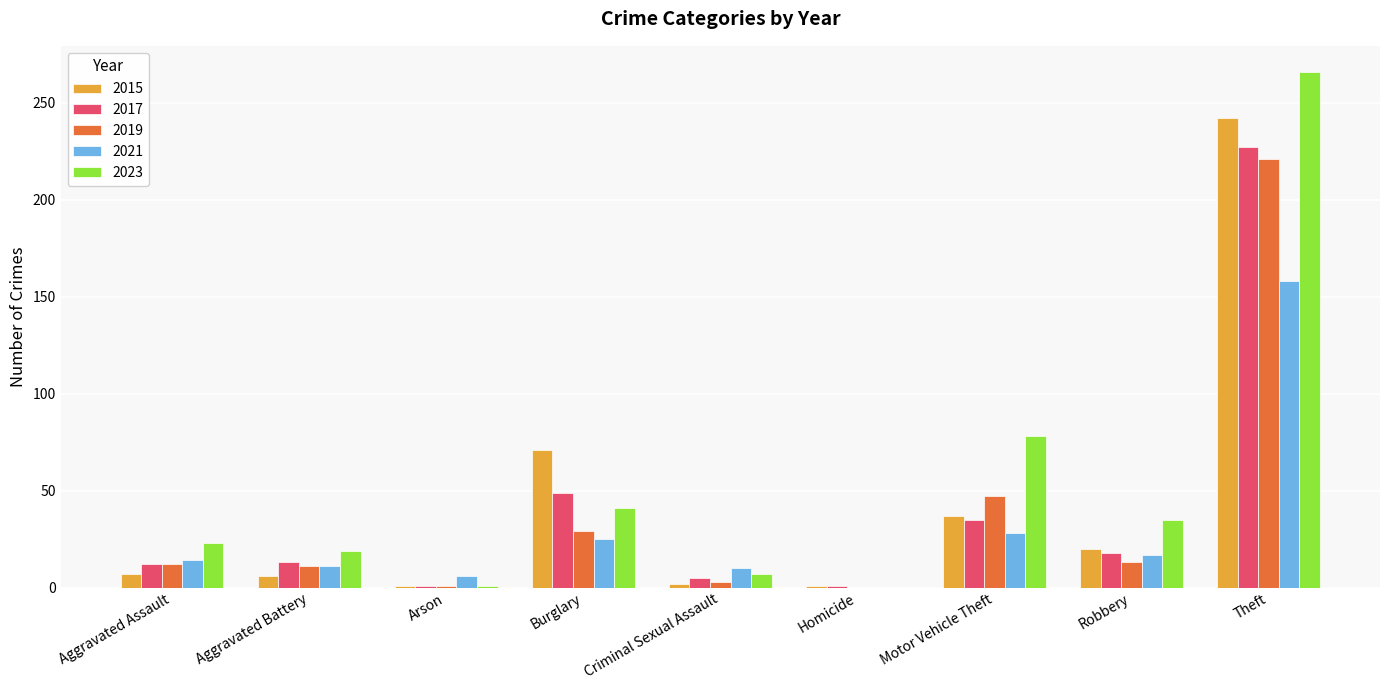

At which label is 2019 closest to 110?

Motor Vehicle Theft